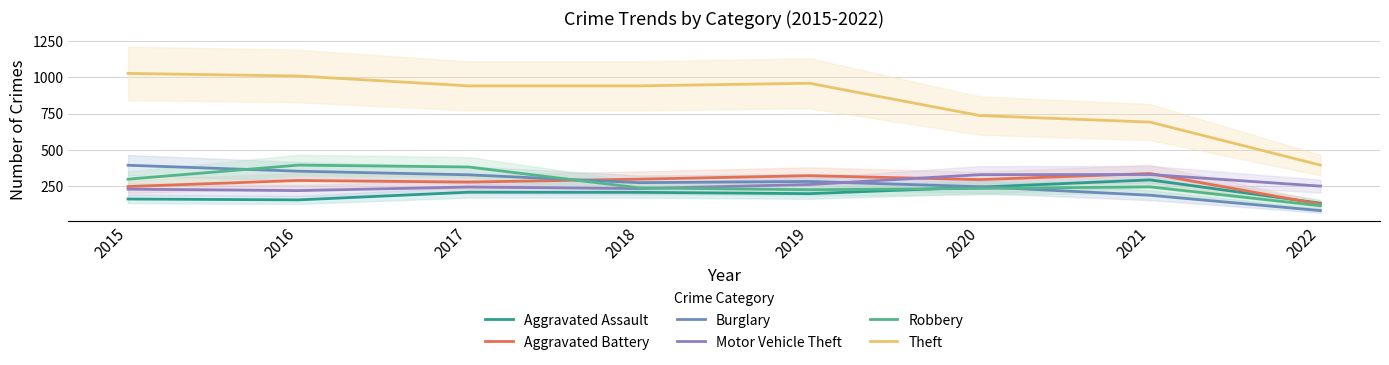

In Motor Vehicle Theft, how many points are higher than both neighbors (excluding endpoints)?

2